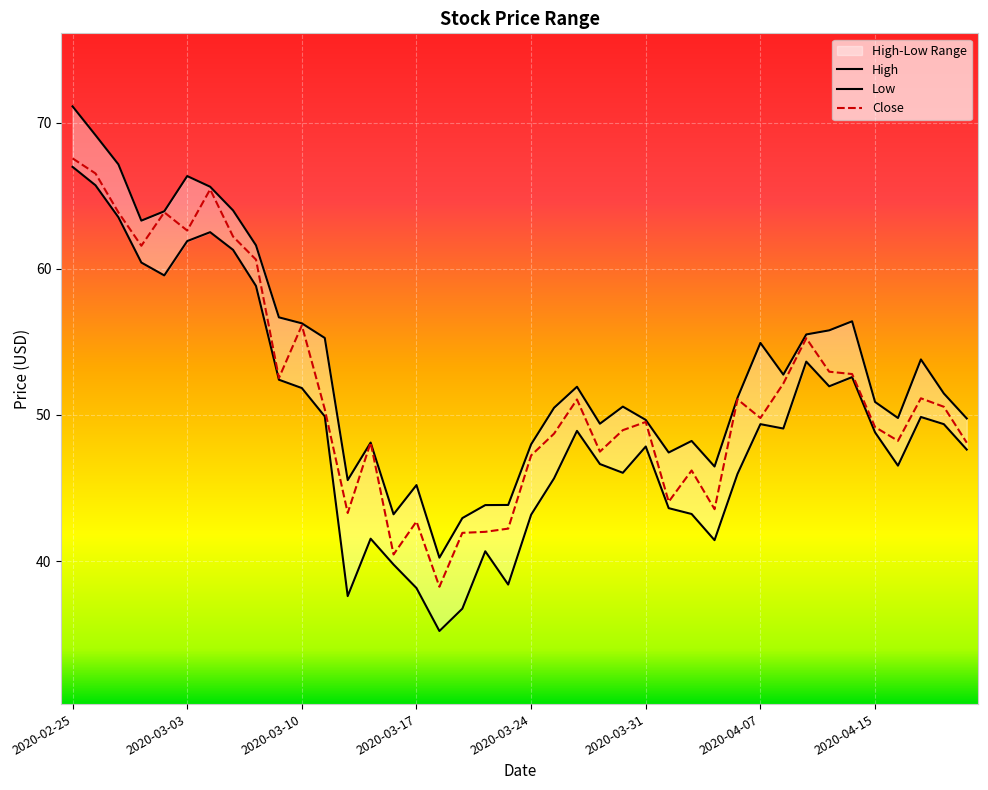

True or false: High and Low cross at least once.

False